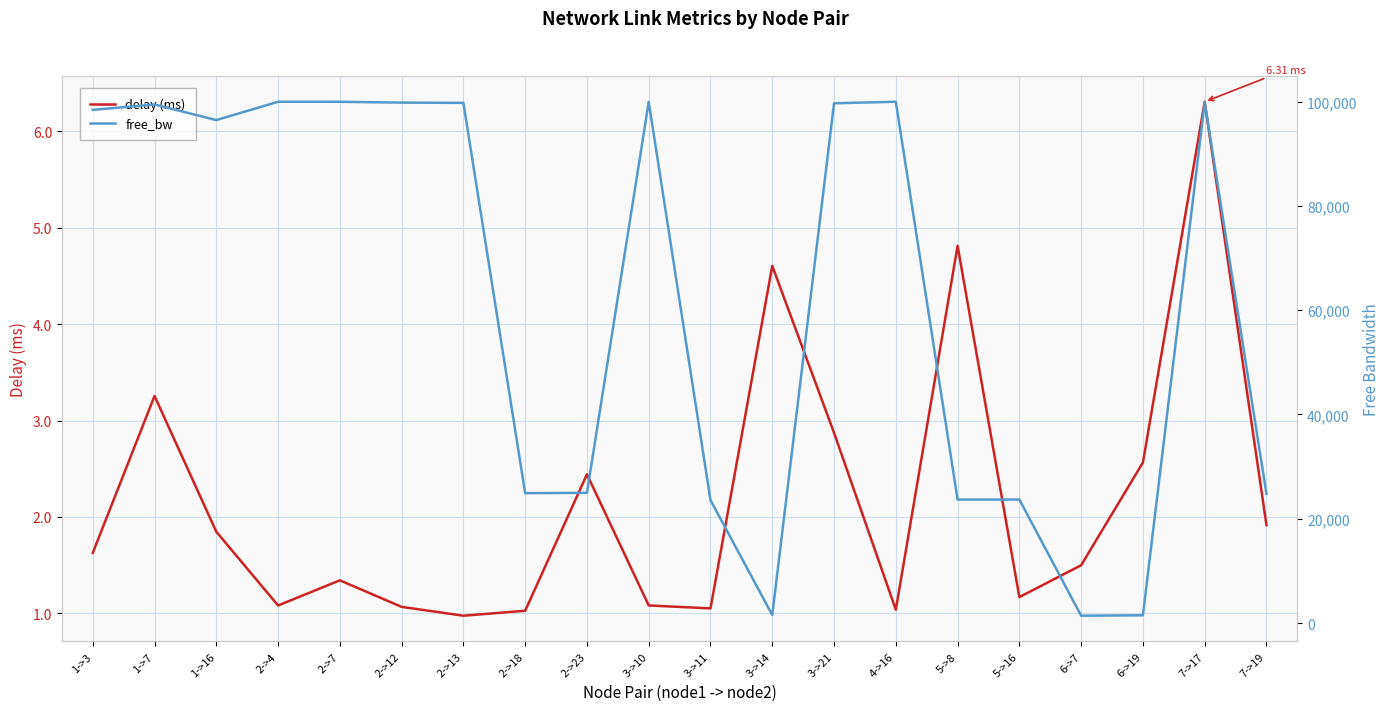

What position from the right is 2->12?

15